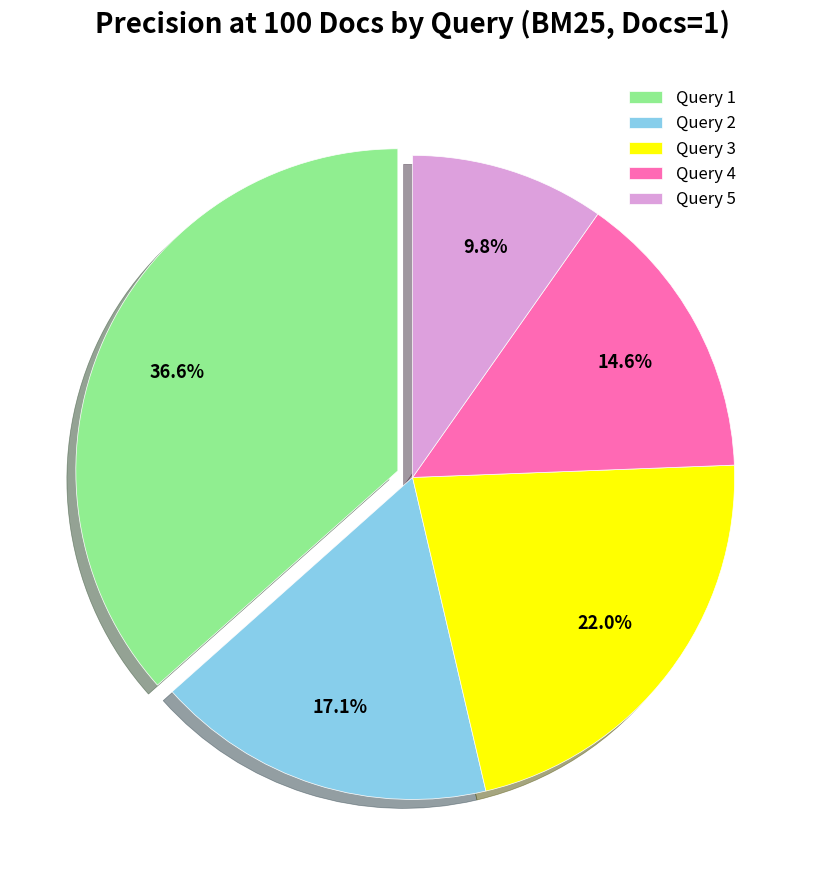

To the nearest percent, what portion does Query 3 represent?

22%